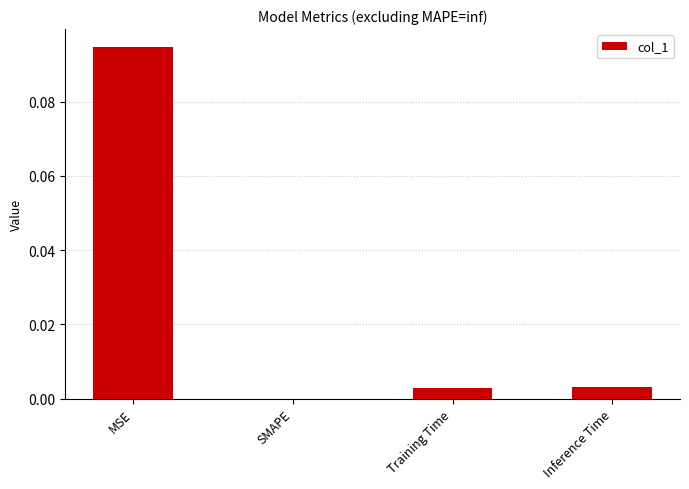

The chart shows a value of 0.0 at MSE. True or false?

False